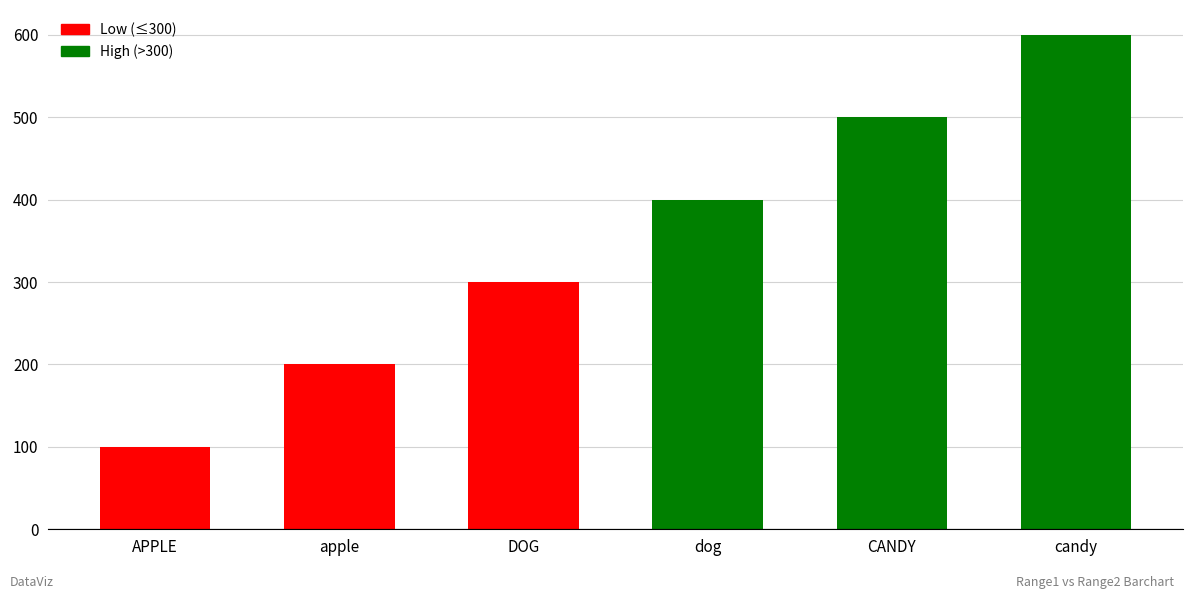

Rank the categories by value from lowest to highest.

APPLE, apple, DOG, dog, CANDY, candy